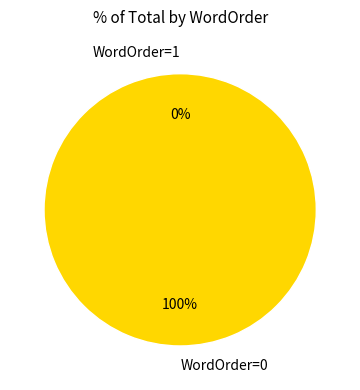

To the nearest percent, what is the difference between the WordOrder=0 and WordOrder=1 slice percentages?

100%